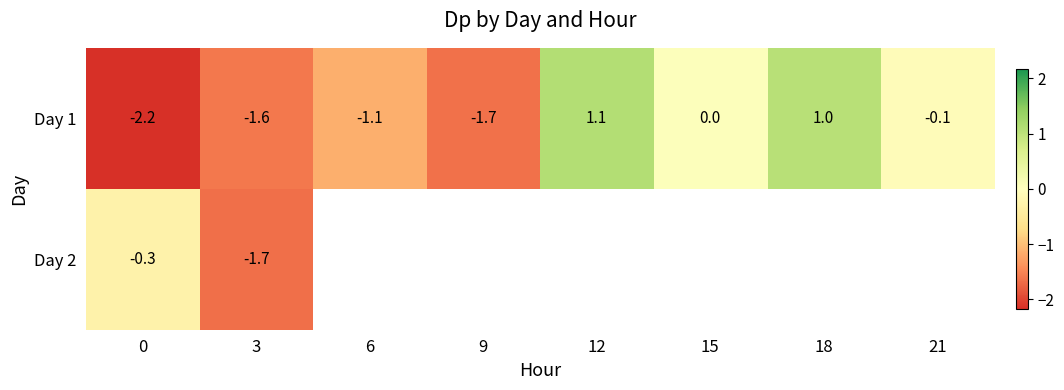

What is the lowest value of the Day 1 series?

-2.2